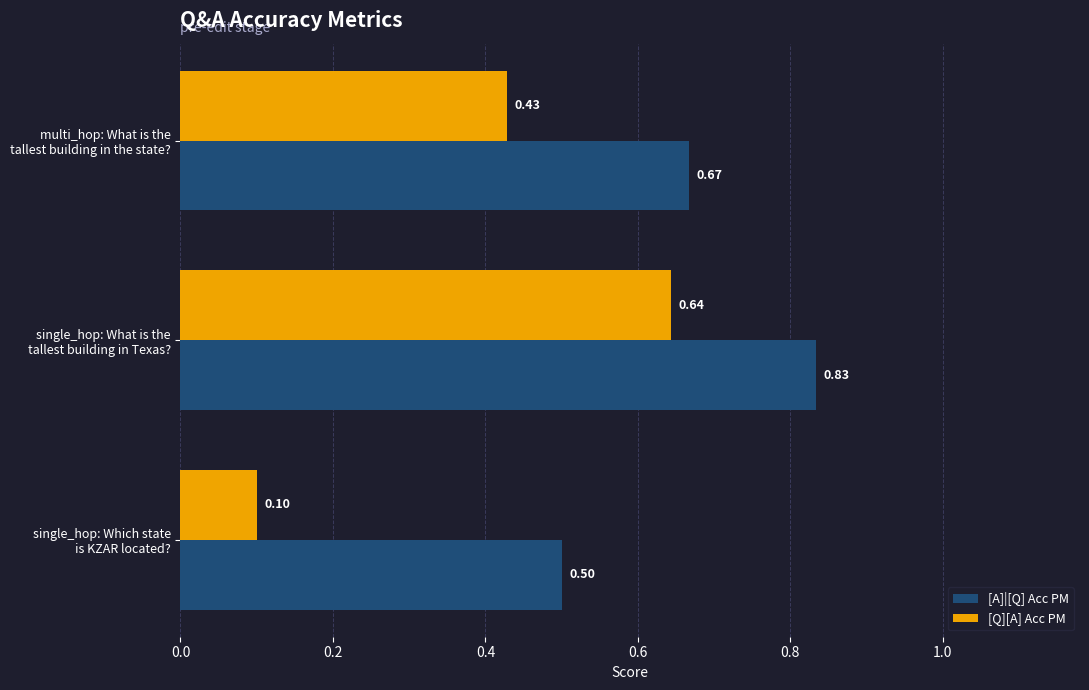

Rank the series by their average value, from highest to lowest.

[A]|[Q] Acc PM, [Q][A] Acc PM